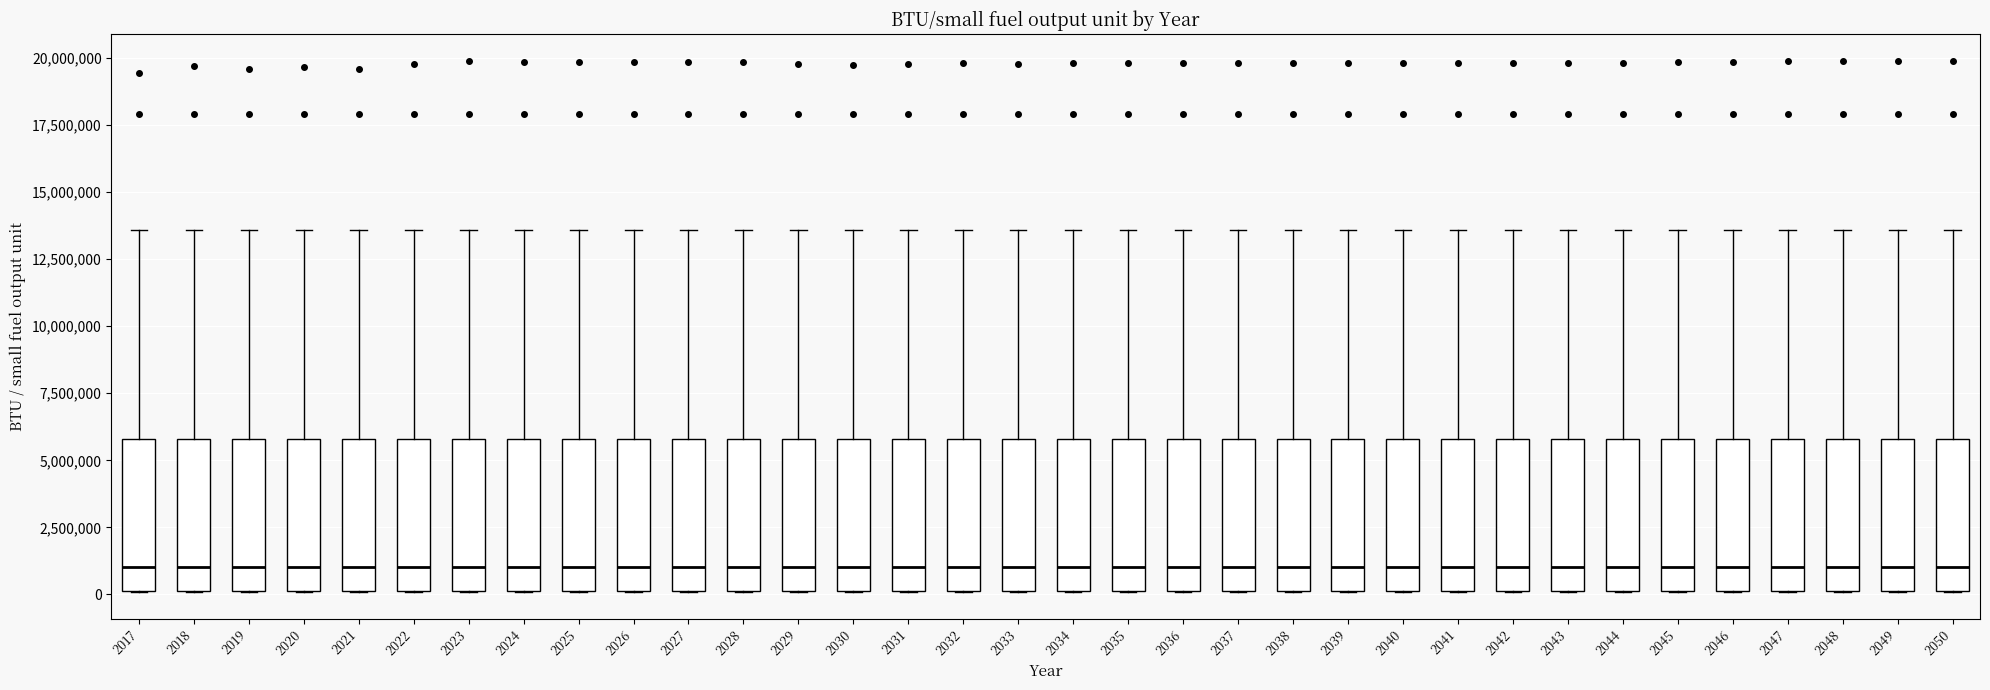

Reading left to right, transcribe this box plot: for each box, give where its median line is, the range the box spans, and where its two whiskers end, as read against the y-axis. The values are not printed on the chart, so give them approximately, as read against the axis.

2017: median 1000000, box 0 to 6000000, whiskers 0 to 13500000
2018: median 1000000, box 0 to 6000000, whiskers 0 to 13500000
2019: median 1000000, box 0 to 6000000, whiskers 0 to 13500000
2020: median 1000000, box 0 to 6000000, whiskers 0 to 13500000
2021: median 1000000, box 0 to 6000000, whiskers 0 to 13500000
2022: median 1000000, box 0 to 6000000, whiskers 0 to 13500000
2023: median 1000000, box 0 to 6000000, whiskers 0 to 13500000
2024: median 1000000, box 0 to 6000000, whiskers 0 to 13500000
2025: median 1000000, box 0 to 6000000, whiskers 0 to 13500000
2026: median 1000000, box 0 to 6000000, whiskers 0 to 13500000
2027: median 1000000, box 0 to 6000000, whiskers 0 to 13500000
2028: median 1000000, box 0 to 6000000, whiskers 0 to 13500000
2029: median 1000000, box 0 to 6000000, whiskers 0 to 13500000
2030: median 1000000, box 0 to 6000000, whiskers 0 to 13500000
2031: median 1000000, box 0 to 6000000, whiskers 0 to 13500000
2032: median 1000000, box 0 to 6000000, whiskers 0 to 13500000
2033: median 1000000, box 0 to 6000000, whiskers 0 to 13500000
2034: median 1000000, box 0 to 6000000, whiskers 0 to 13500000
2035: median 1000000, box 0 to 6000000, whiskers 0 to 13500000
2036: median 1000000, box 0 to 6000000, whiskers 0 to 13500000
2037: median 1000000, box 0 to 6000000, whiskers 0 to 13500000
2038: median 1000000, box 0 to 6000000, whiskers 0 to 13500000
2039: median 1000000, box 0 to 6000000, whiskers 0 to 13500000
2040: median 1000000, box 0 to 6000000, whiskers 0 to 13500000
2041: median 1000000, box 0 to 6000000, whiskers 0 to 13500000
2042: median 1000000, box 0 to 6000000, whiskers 0 to 13500000
2043: median 1000000, box 0 to 6000000, whiskers 0 to 13500000
2044: median 1000000, box 0 to 6000000, whiskers 0 to 13500000
2045: median 1000000, box 0 to 6000000, whiskers 0 to 13500000
2046: median 1000000, box 0 to 6000000, whiskers 0 to 13500000
2047: median 1000000, box 0 to 6000000, whiskers 0 to 13500000
2048: median 1000000, box 0 to 6000000, whiskers 0 to 13500000
2049: median 1000000, box 0 to 6000000, whiskers 0 to 13500000
2050: median 1000000, box 0 to 6000000, whiskers 0 to 13500000